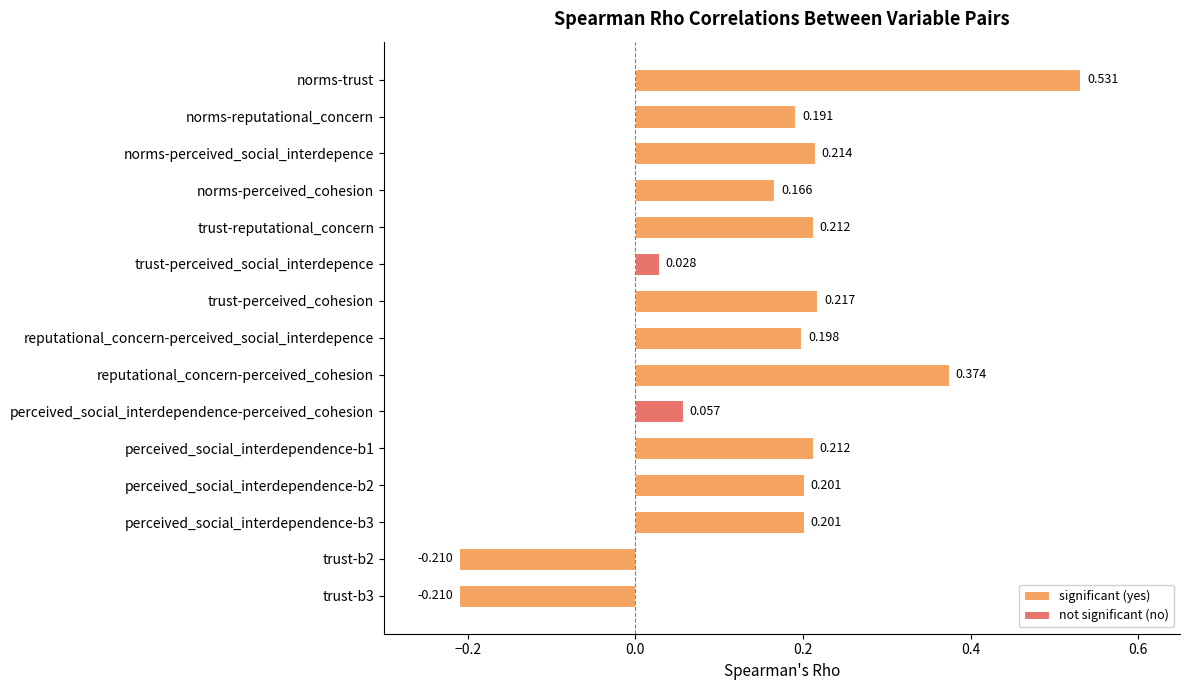

Count the number of data series in this chart.

1